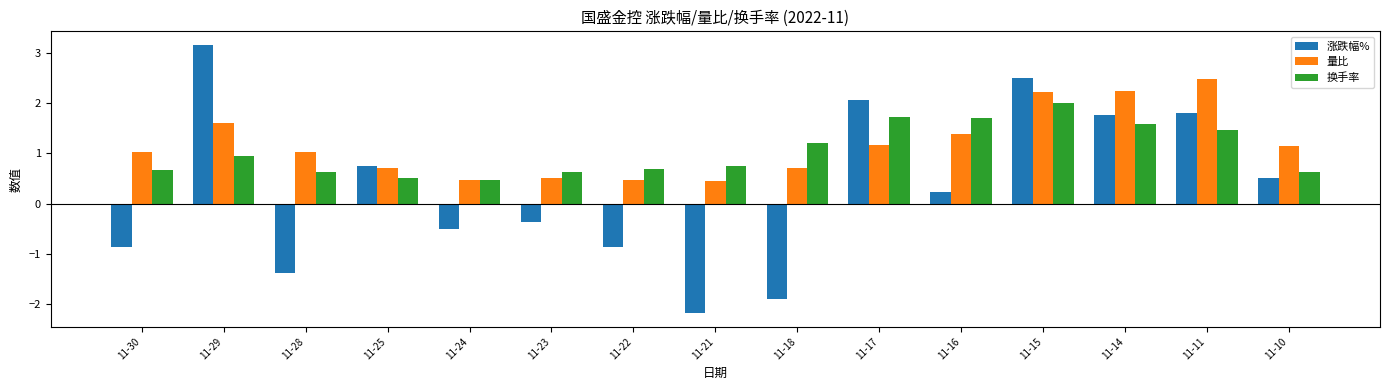

What is the approximate value of 涨跌幅% at 11-30?

-0.9